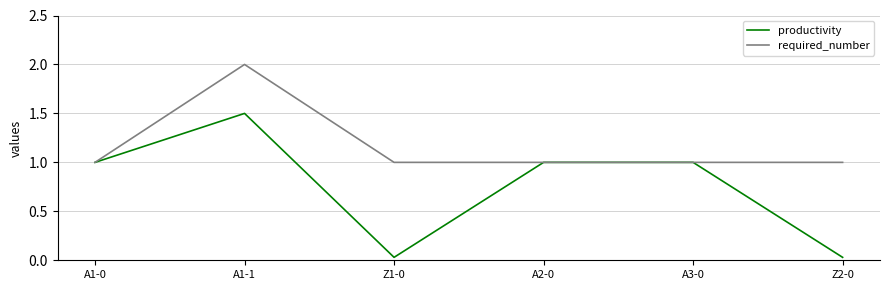

List the series in order of their peak value, lowest first.

productivity, required_number